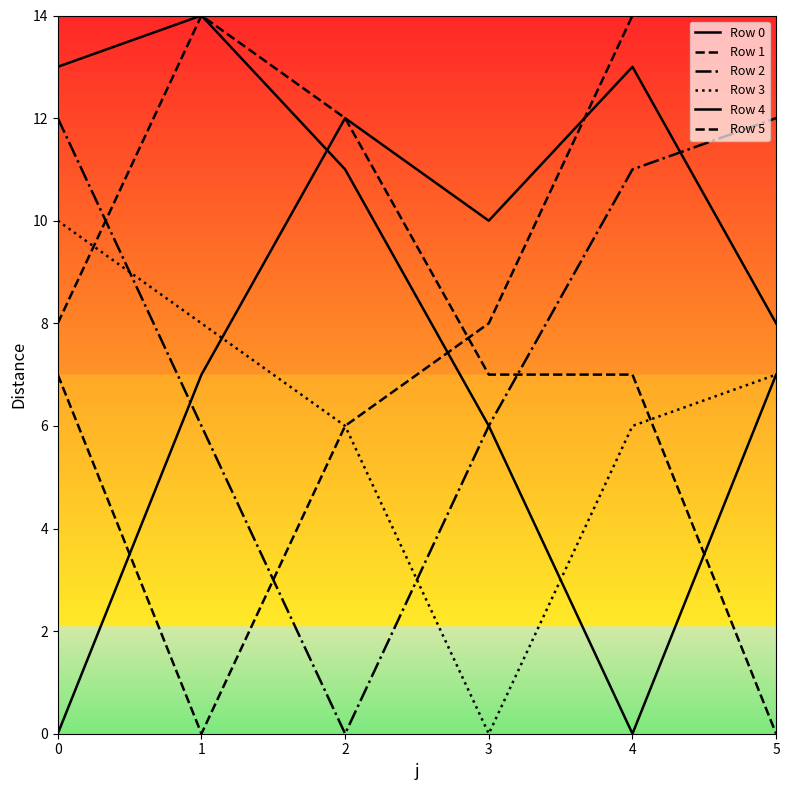

Where do Row 5 and Row 3 first cross each other?

0 and 1